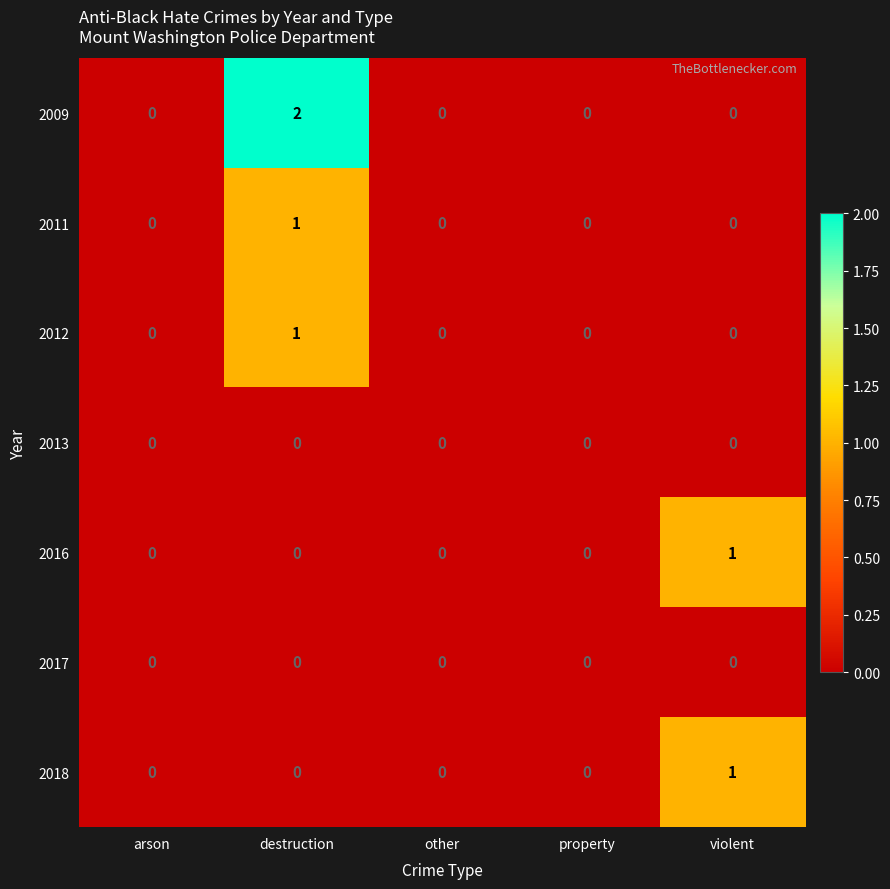

Which series has the largest range (max minus min)?

2009